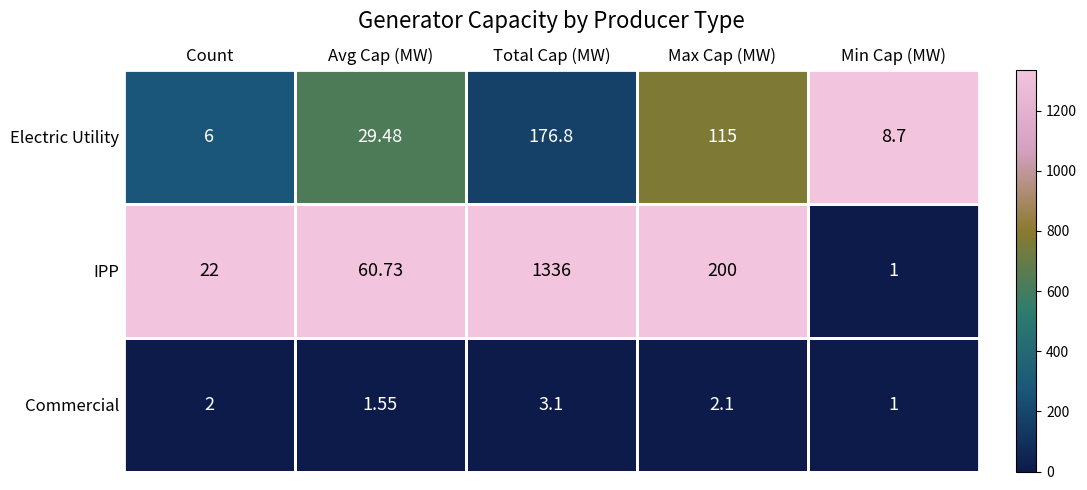

Between Count and Max Cap (MW), which series saw the biggest shift?

IPP